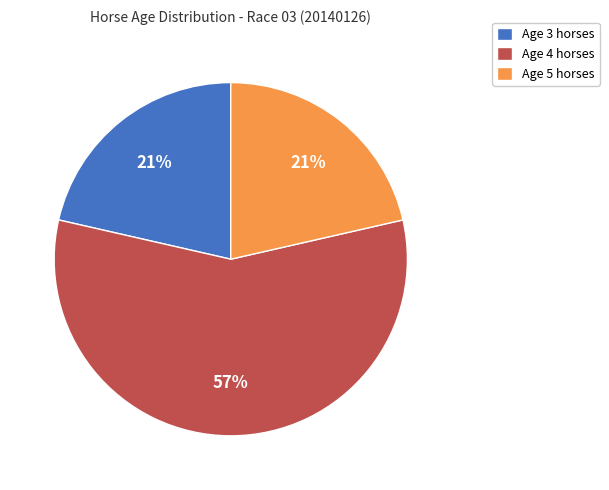

True or false: Age 5 accounts for 21% of the total.

True